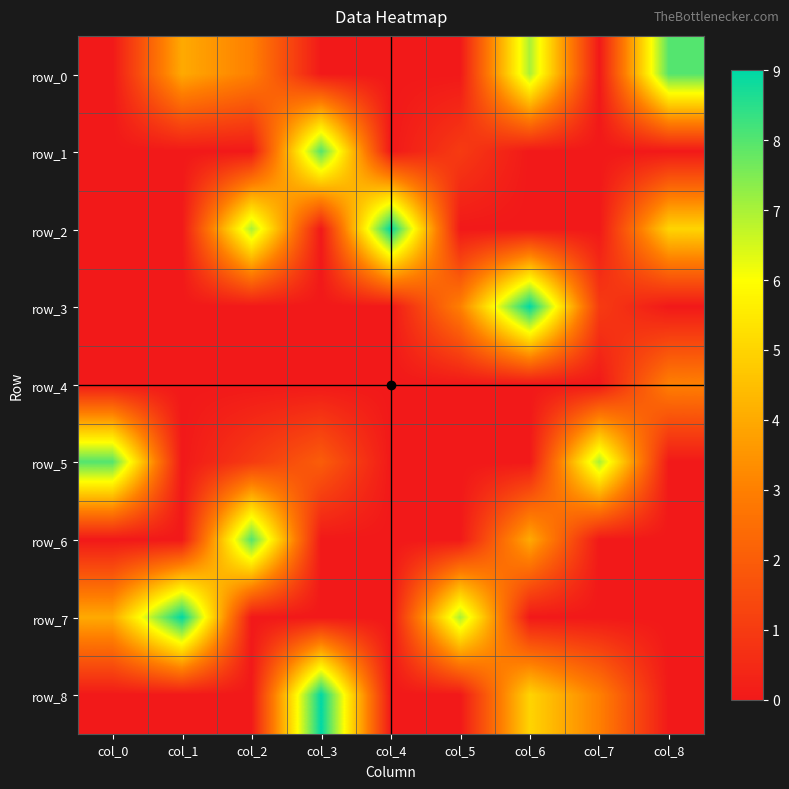

At which category is the sum across all series the highest?

col_6